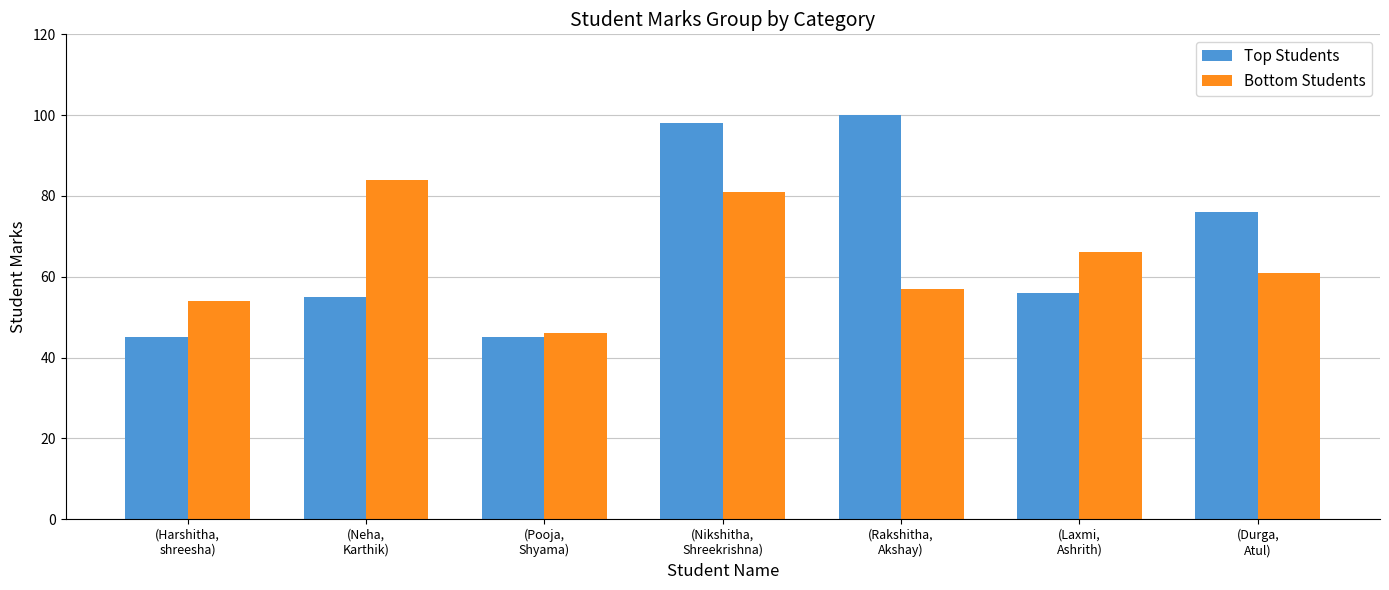

True or false: Top Students has a value of 45 at (Pooja,
Shyama).

True